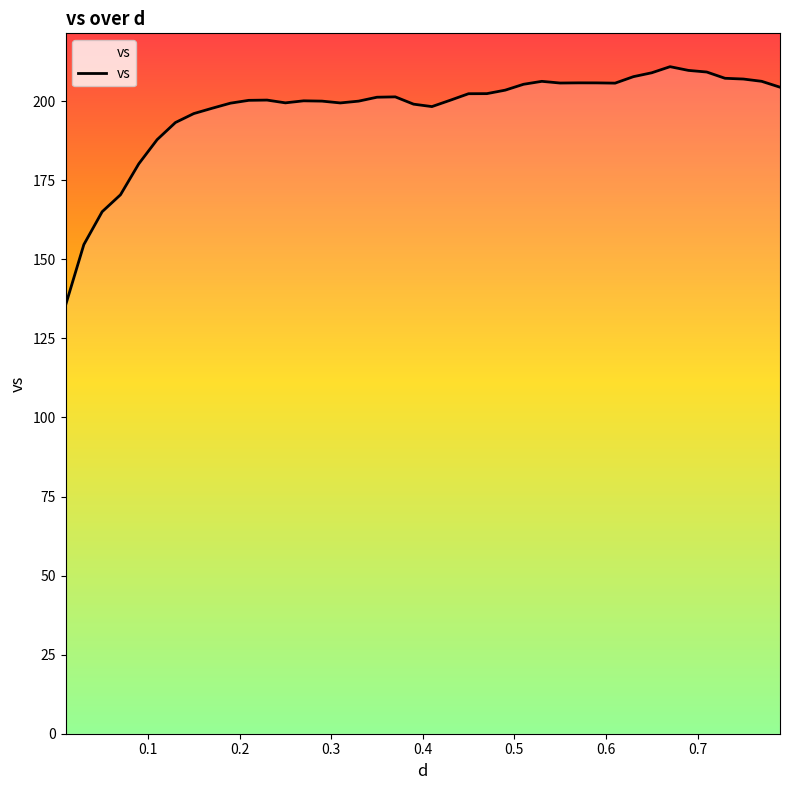

What is the difference between the maximum and minimum values?

75.5